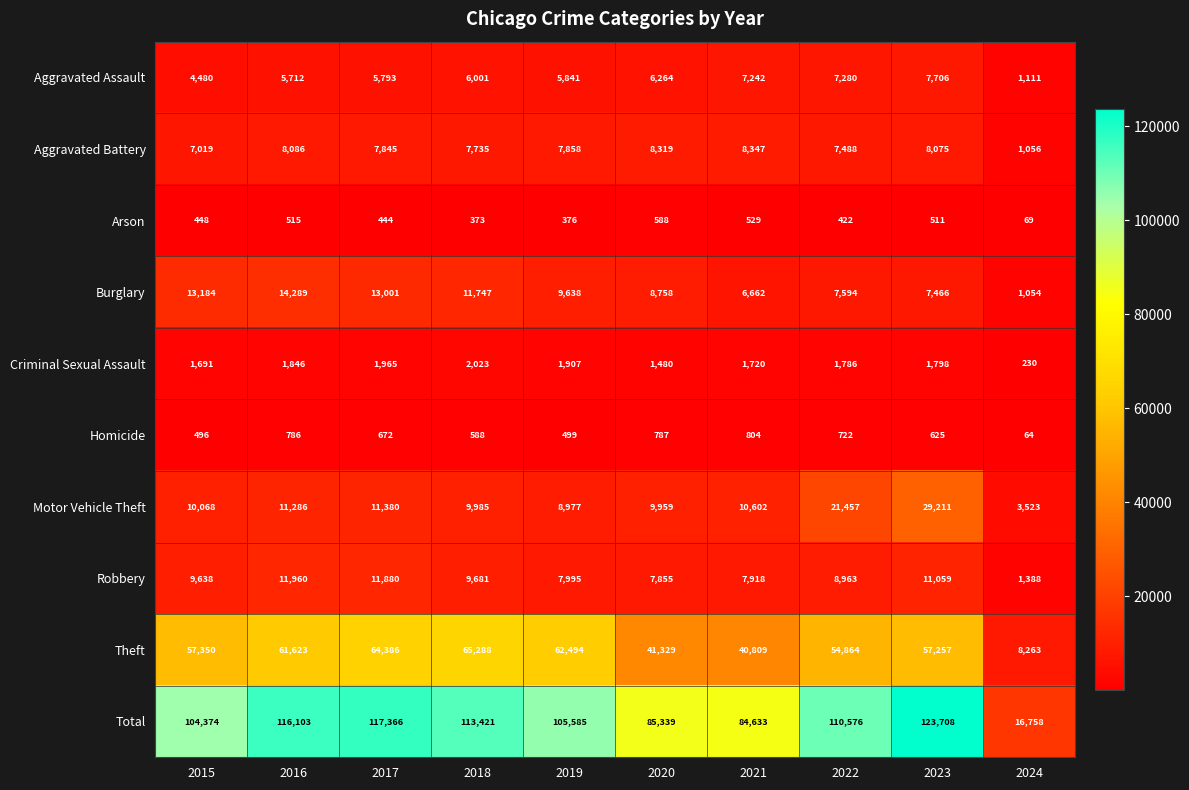

Where is Arson nearest to the value 328?

2018